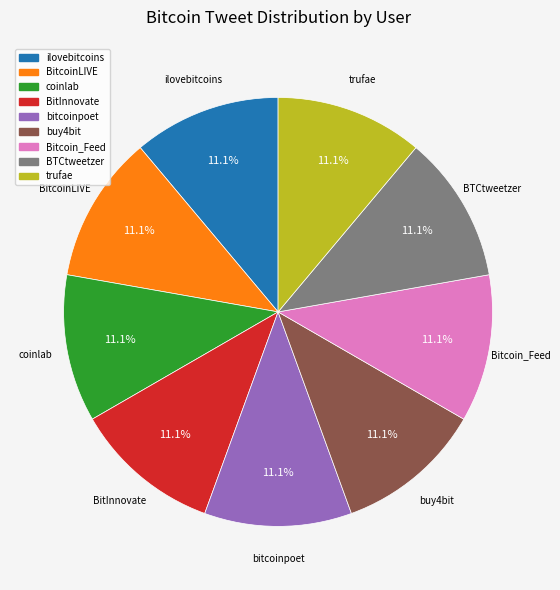

Does ilovebitcoins represent more than half of the total?

No